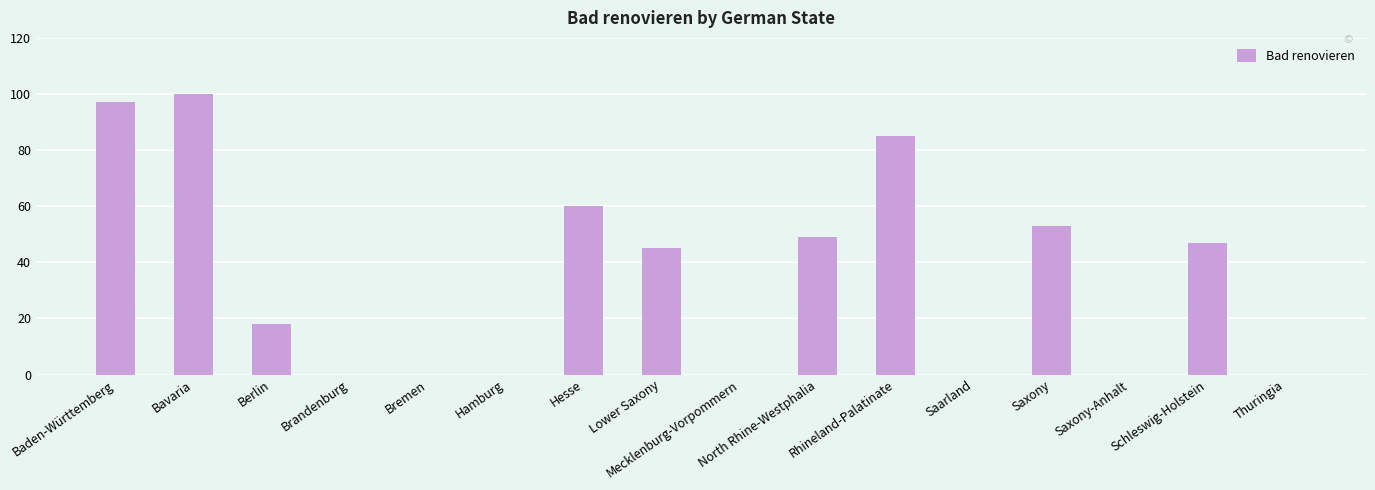

What is the greatest value displayed?

100